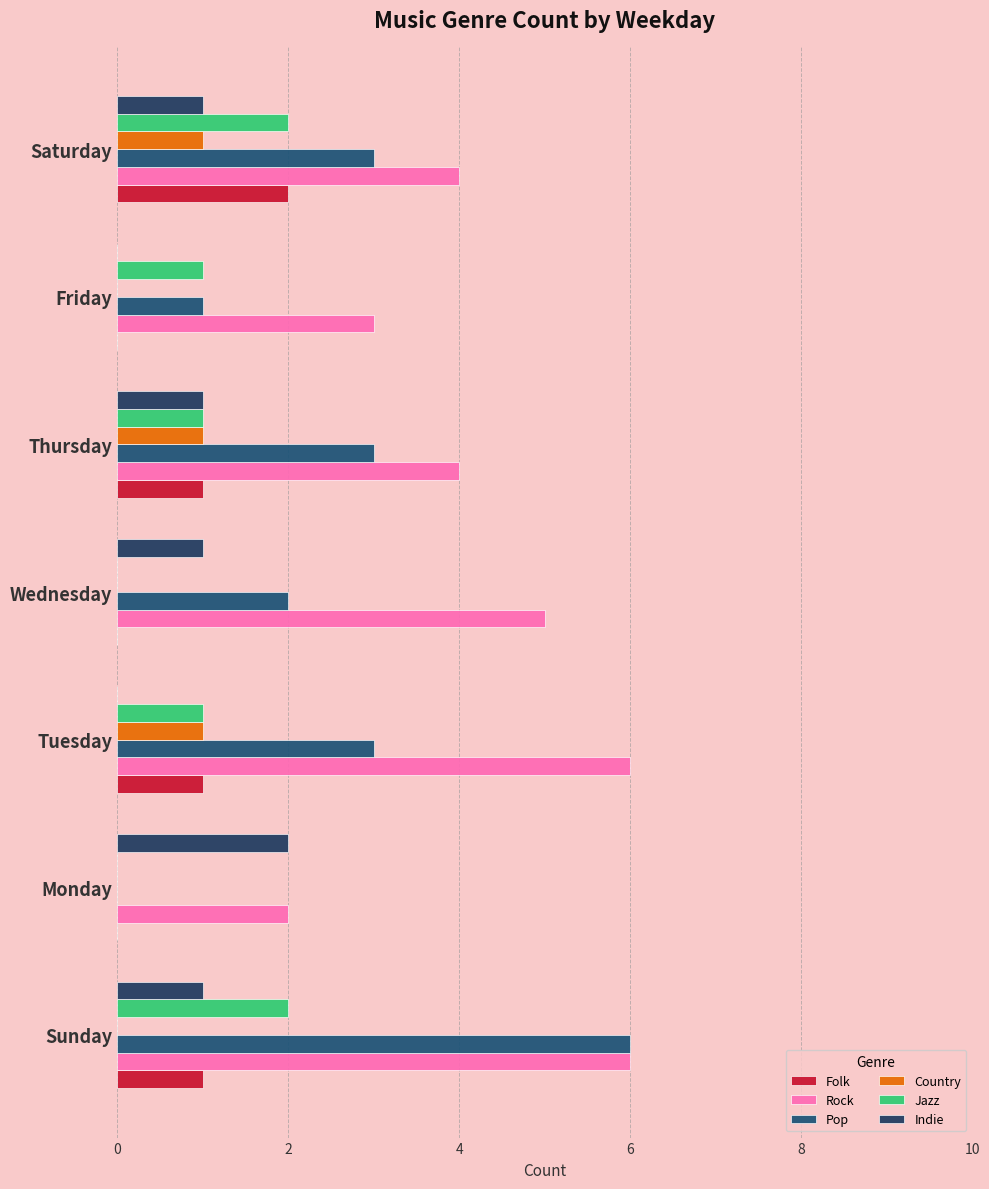

How many data points does each series have?

7